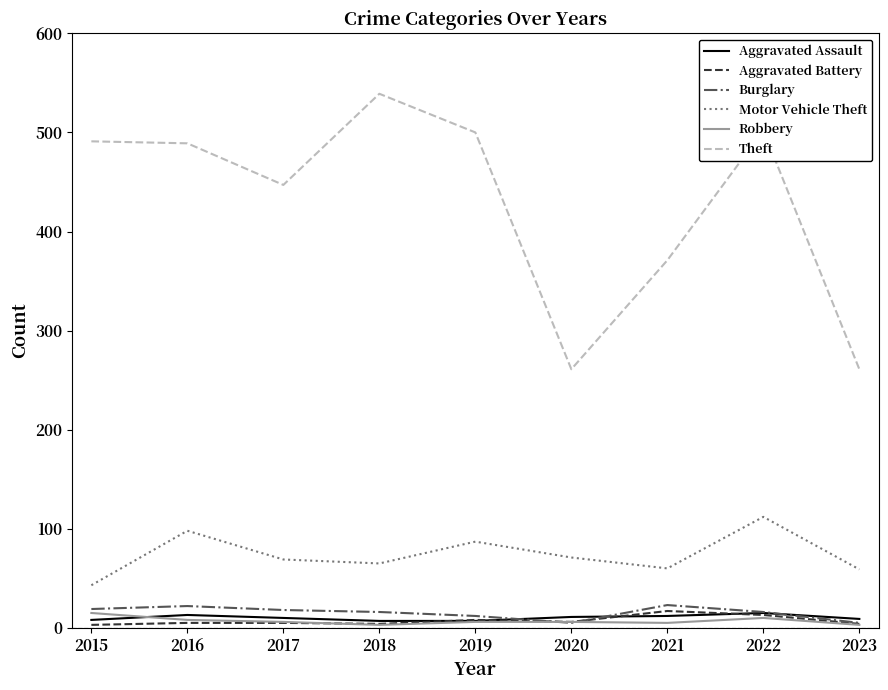

In Theft, how many points are lower than both neighbors (excluding endpoints)?

2